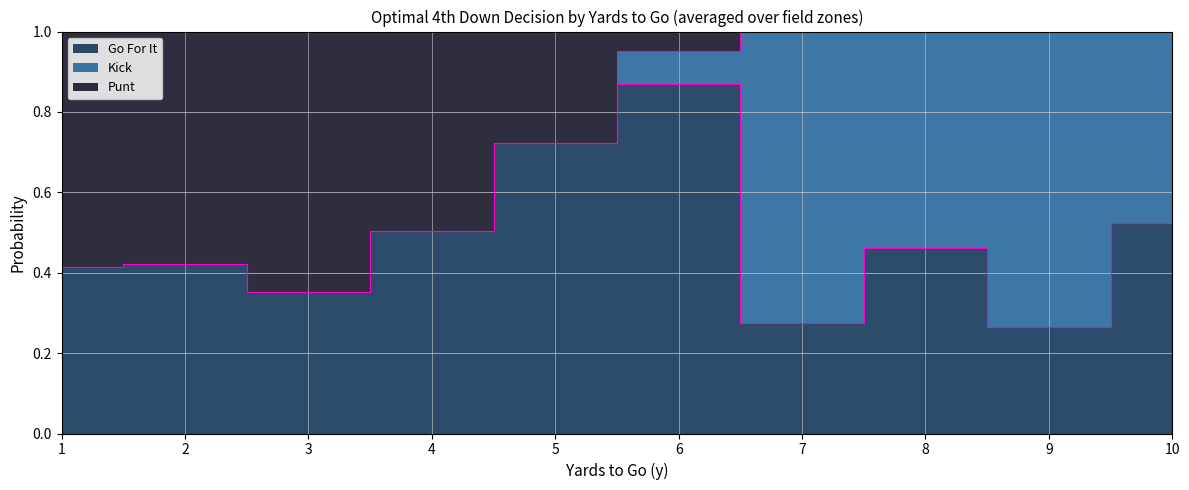

True or false: punt has more than 2 points higher than both neighbors.

True